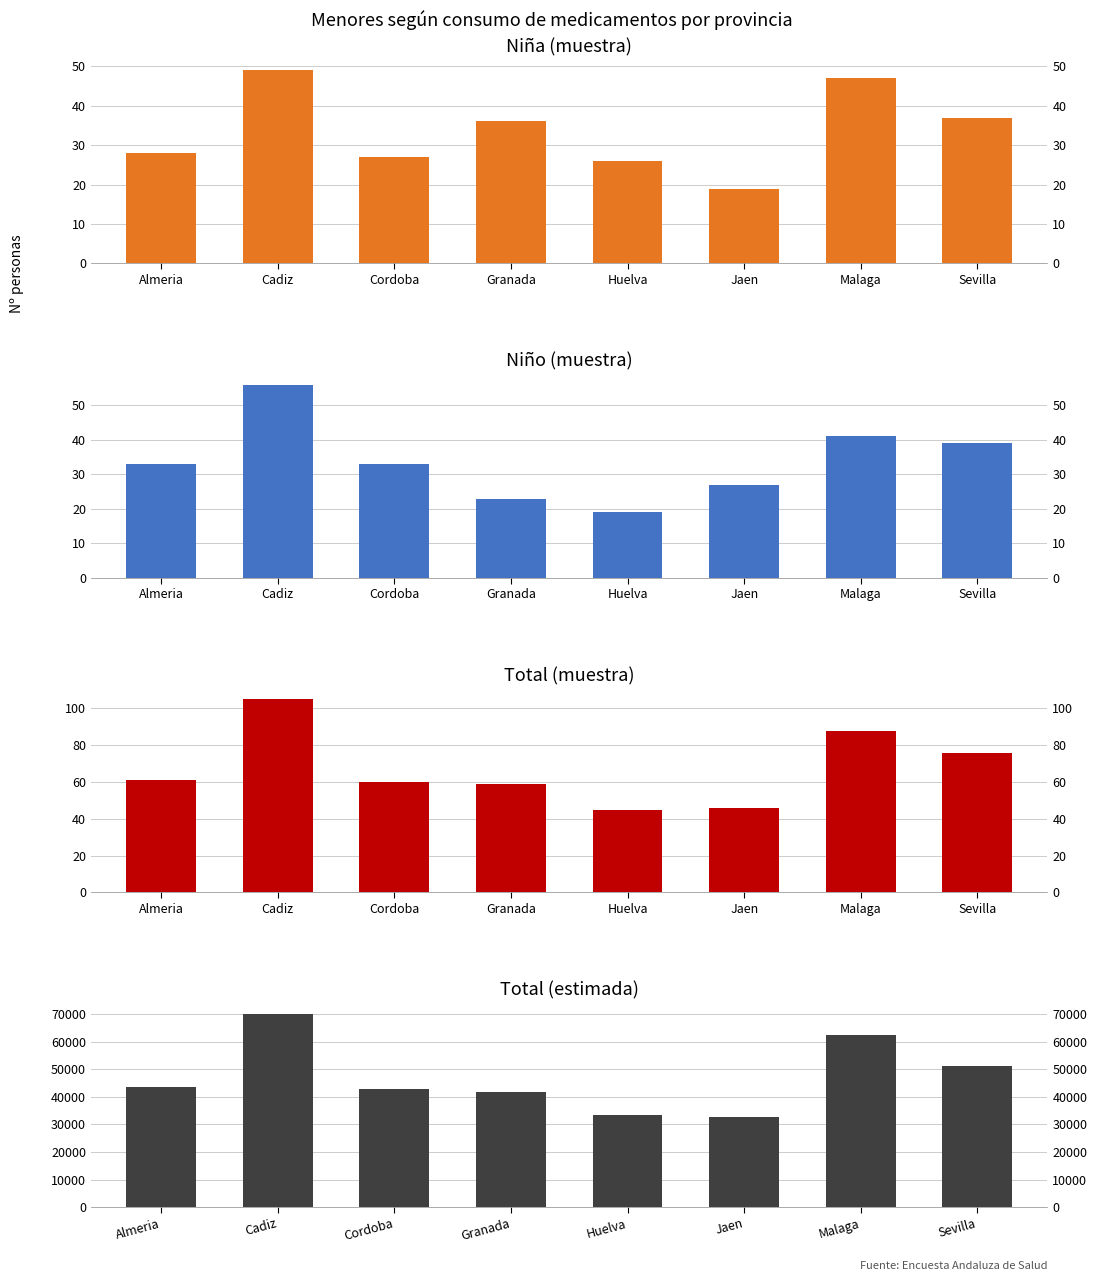

Reading left to right, extract all data points from this chart.

Niña n (muestra): Almeria=28	Cadiz=49	Cordoba=27	Granada=36	Huelva=26	Jaen=19	Malaga=47	Sevilla=37
Niño n (muestra): Almeria=33	Cadiz=56	Cordoba=33	Granada=23	Huelva=19	Jaen=27	Malaga=41	Sevilla=39
Total n (muestra): Almeria=61	Cadiz=105	Cordoba=60	Granada=59	Huelva=45	Jaen=46	Malaga=88	Sevilla=76
Total N (estimada): Almeria=43644	Cadiz=70241	Cordoba=42934	Granada=41642	Huelva=33400	Jaen=32652	Malaga=62702	Sevilla=51255